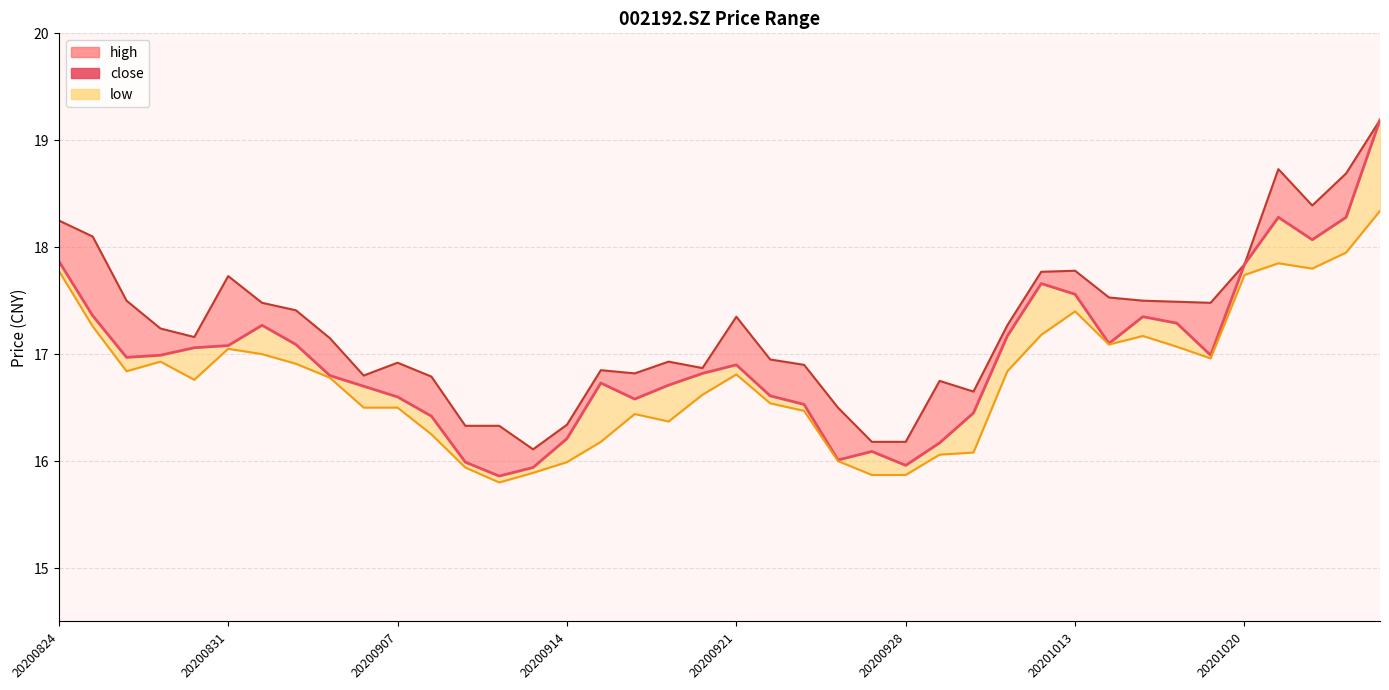

Rank the series by their maximum value, from lowest to highest.

low_line, high_line, close